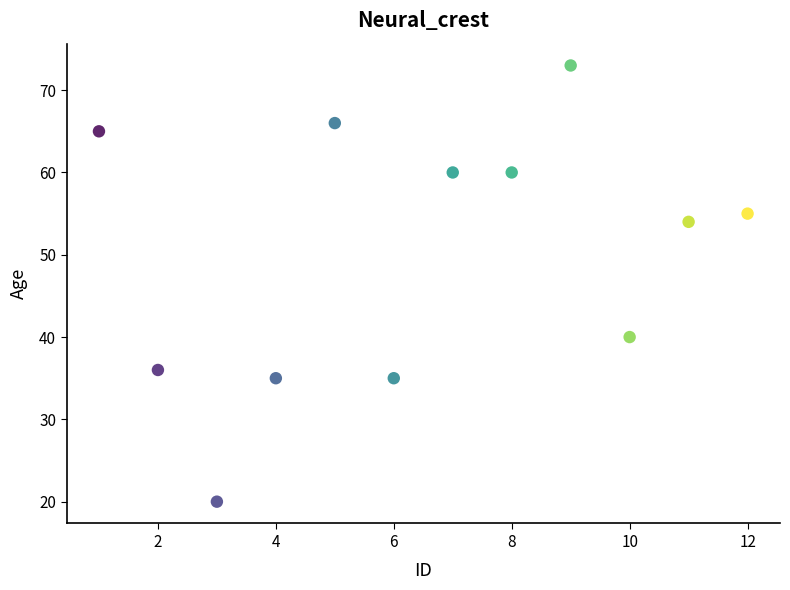

What is the range of X values (max minus min)?

11